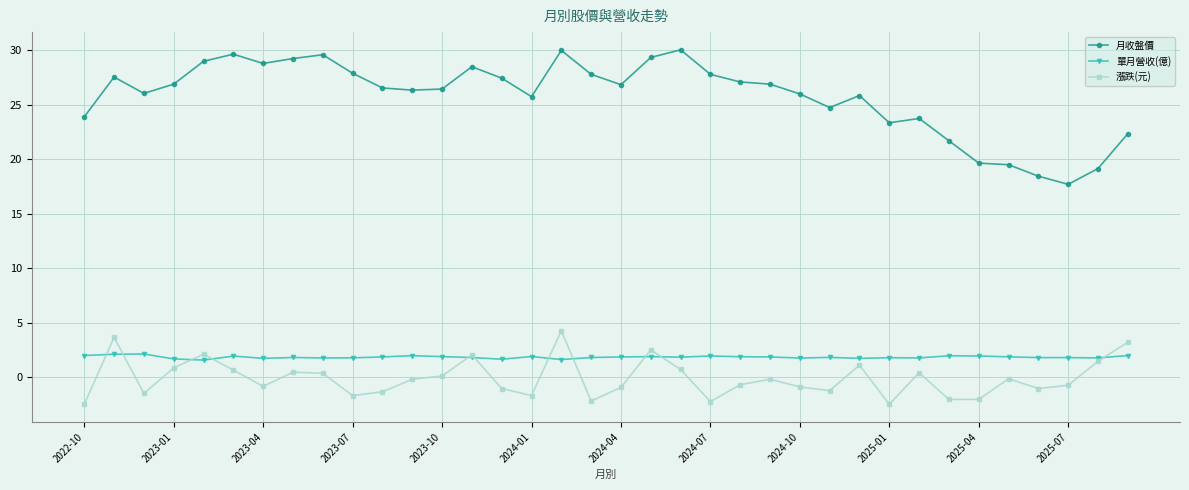

Rank the series by their maximum value, from lowest to highest.

單月營收(億), 漲跌(元), 月收盤價